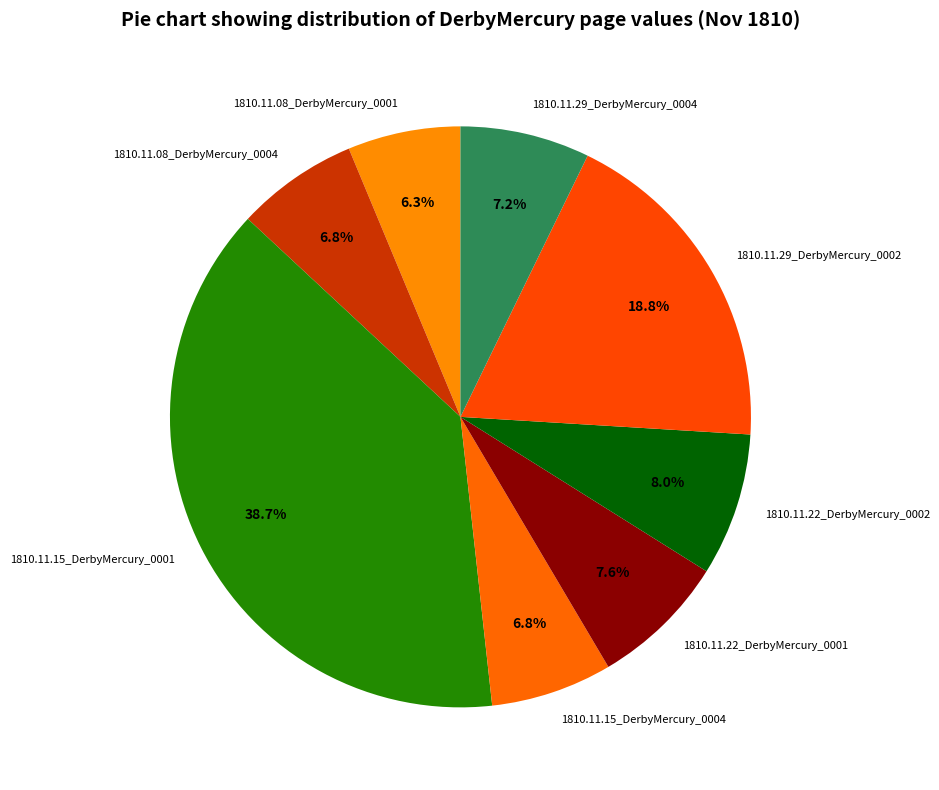

To the nearest percent, what is the combined percentage of 1810.11.08_DerbyMercury_0004 and 1810.11.22_DerbyMercury_0001?

14%